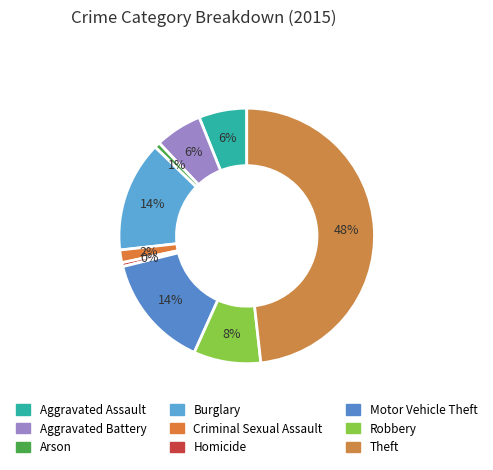

Which slice is the smallest?

Homicide